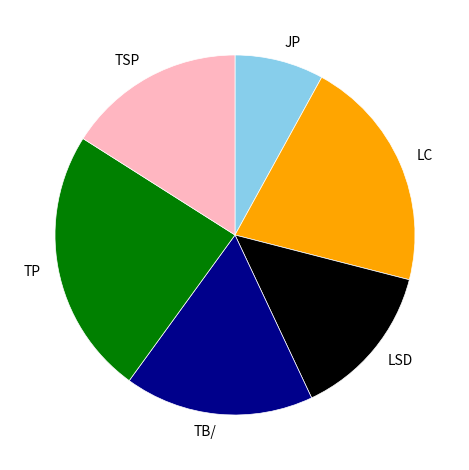

Is there any slice that represents more than half of the pie?

No